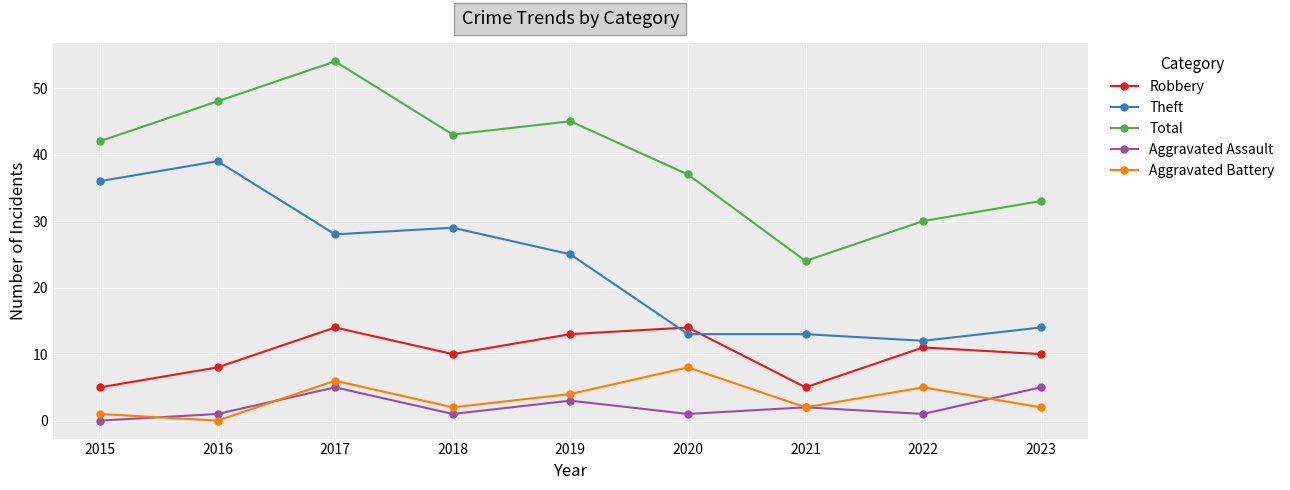

True or false: Aggravated Assault and Total cross at least once.

False